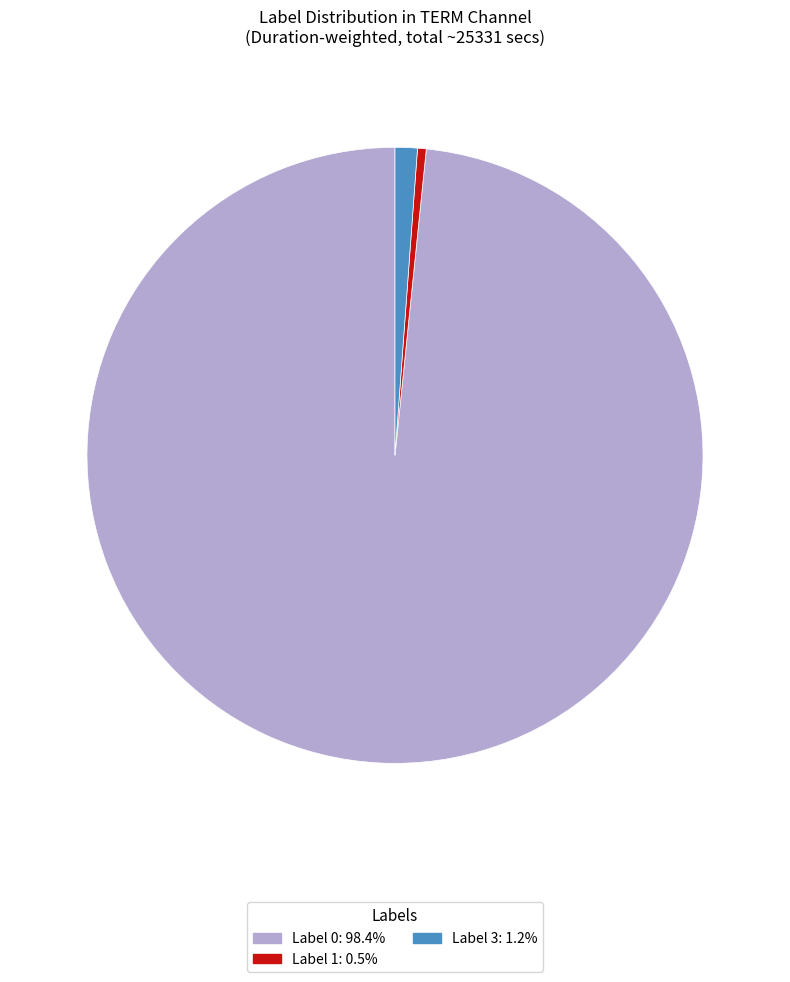

Does any single category account for the majority?

Yes